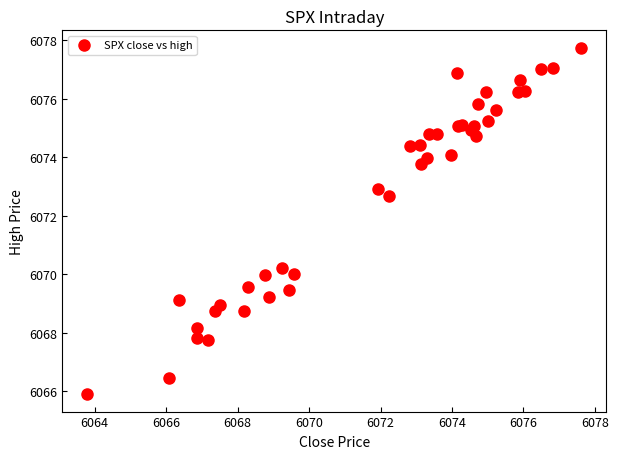

What Y value in the scatter plot is closest to 6071?

6070.2